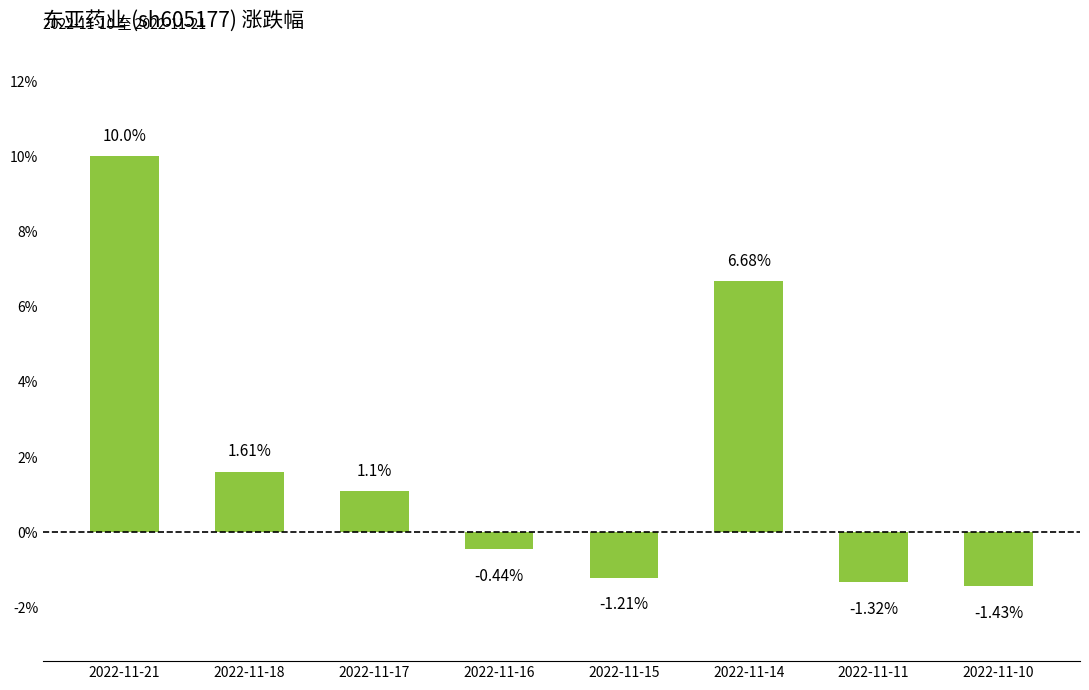

Rank the categories by value from lowest to highest.

2022-11-10, 2022-11-11, 2022-11-15, 2022-11-16, 2022-11-17, 2022-11-18, 2022-11-14, 2022-11-21